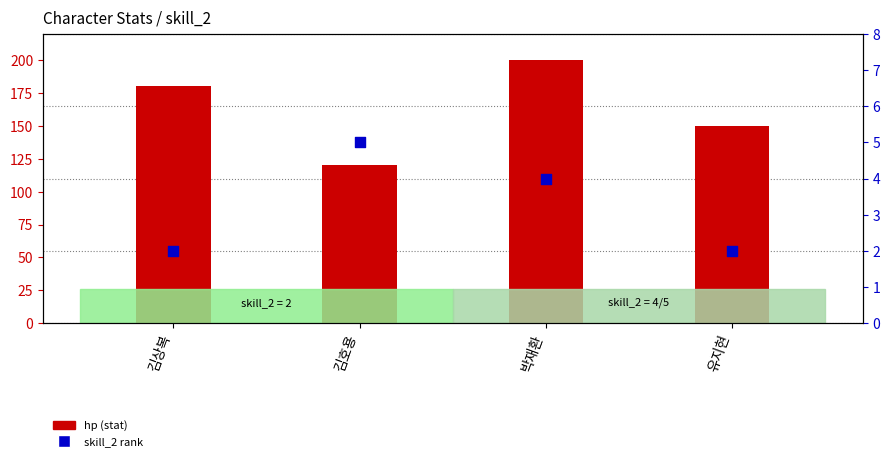

At which category is the sum across all series the highest?

박재환